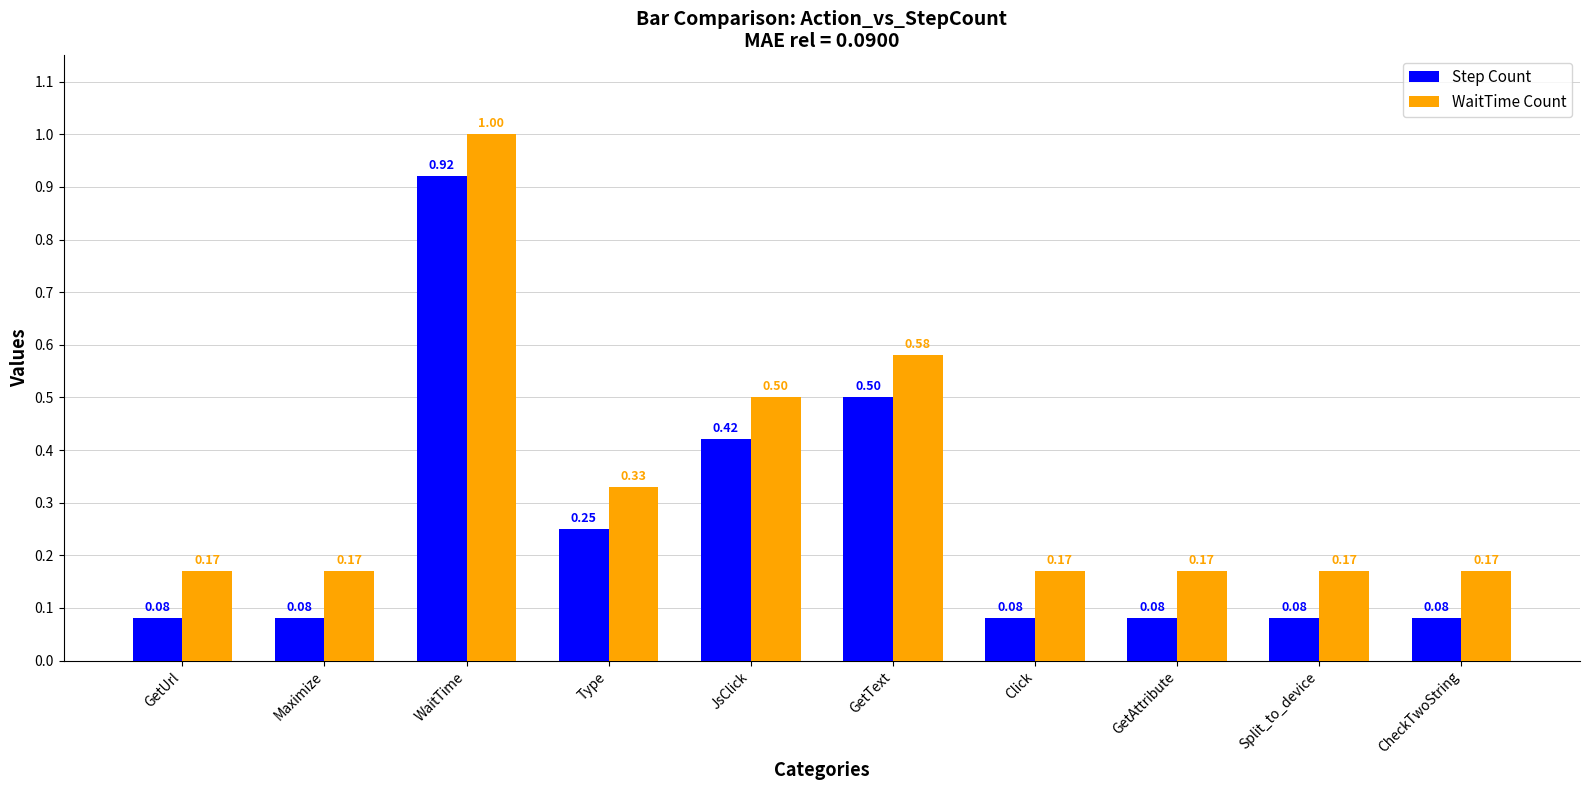

What is the greatest value displayed?

1.0